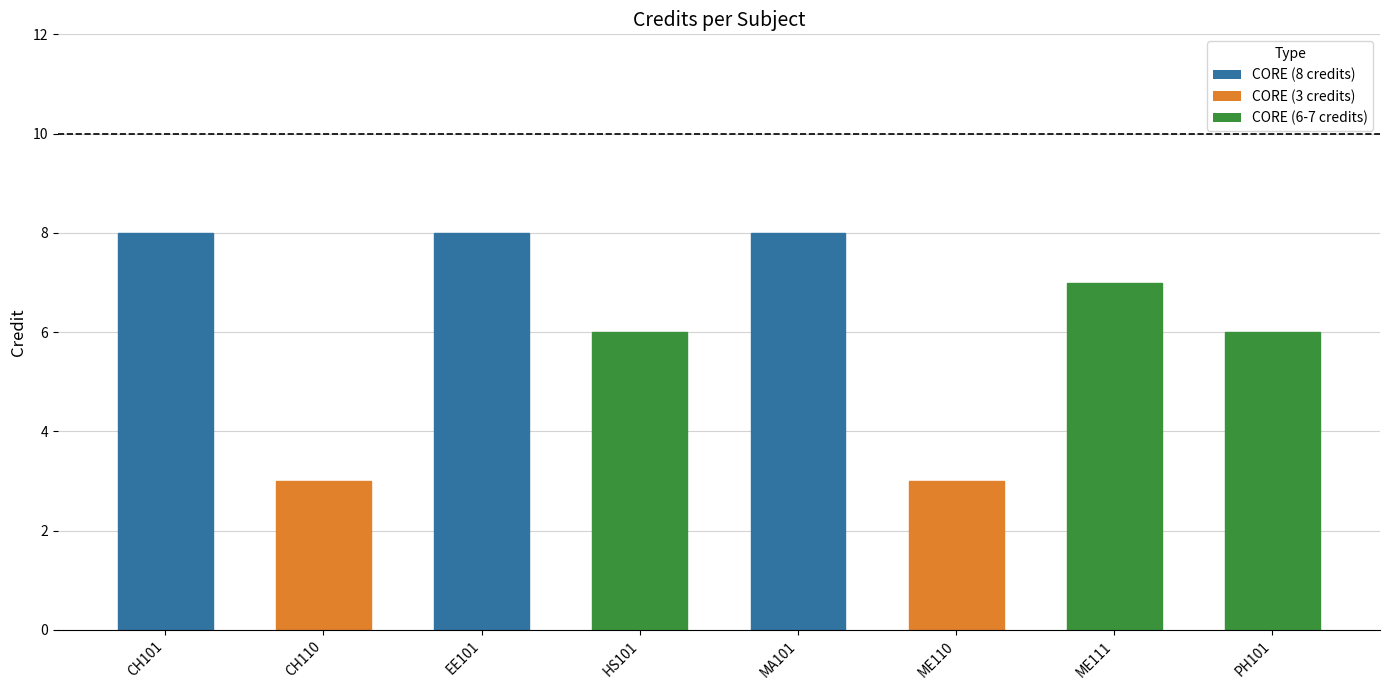

What is the average value?

6